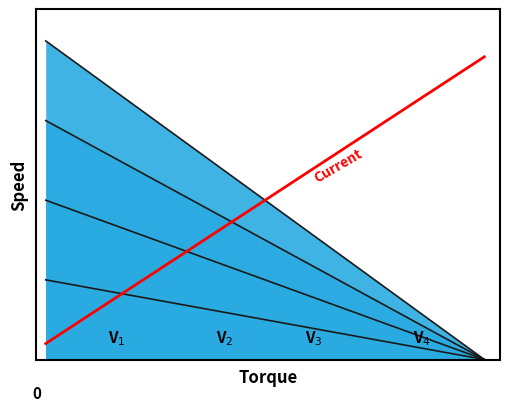

The chart shows a value of 0.4 at 11. True or false?

False